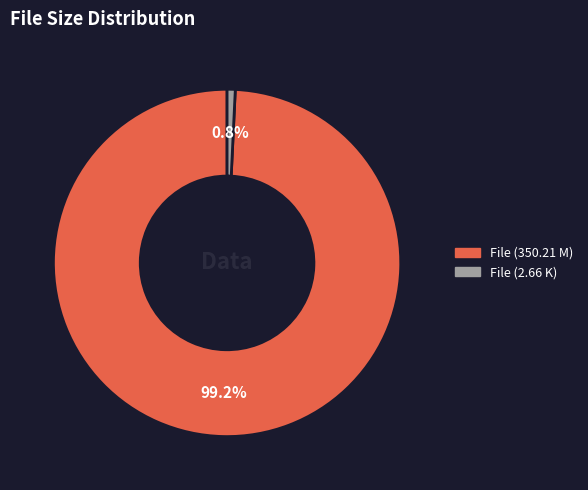

Is there any slice that represents more than half of the pie?

Yes